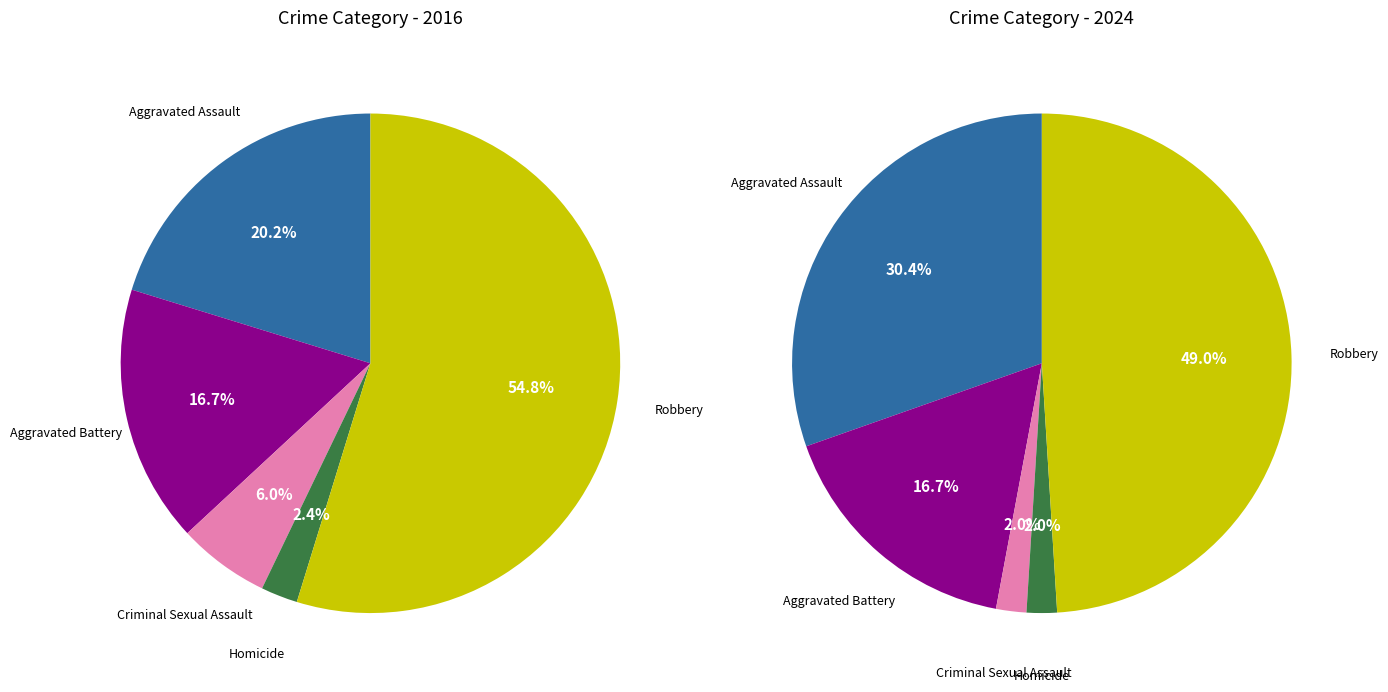

Which has a higher value, Homicide or Criminal Sexual Assault?

Criminal Sexual Assault